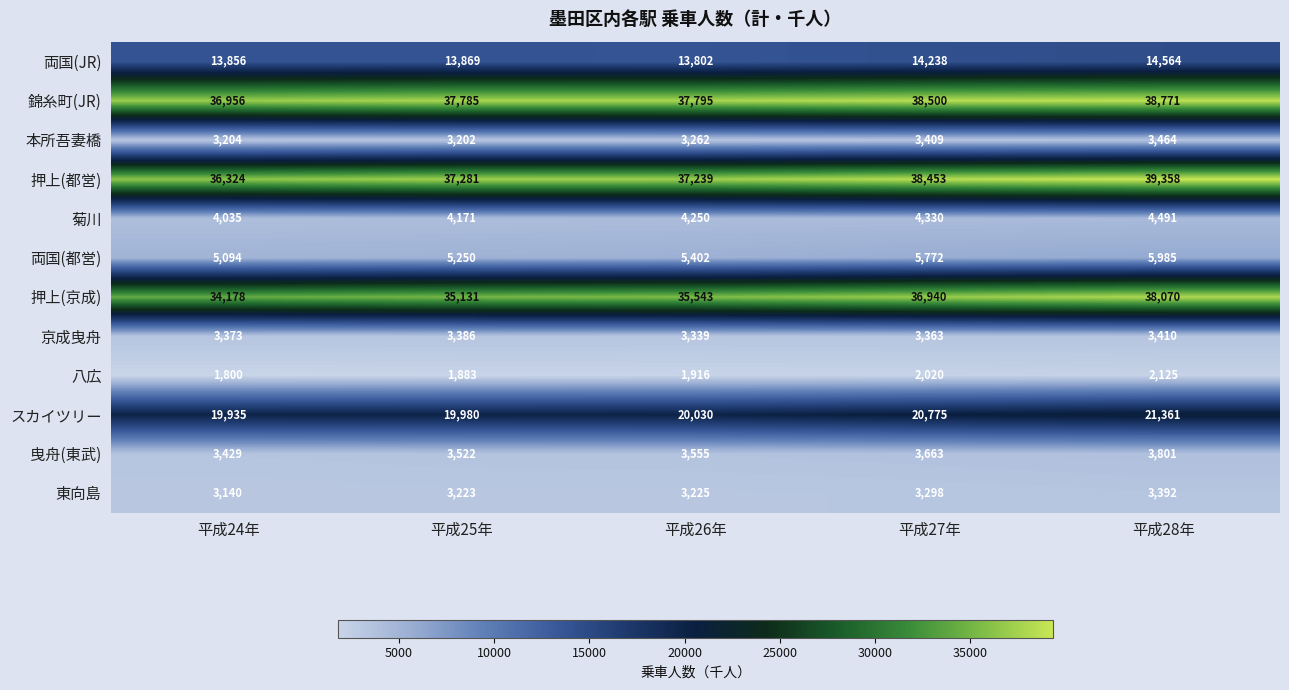

Which series has the largest total across all categories?

錦糸町(JR)